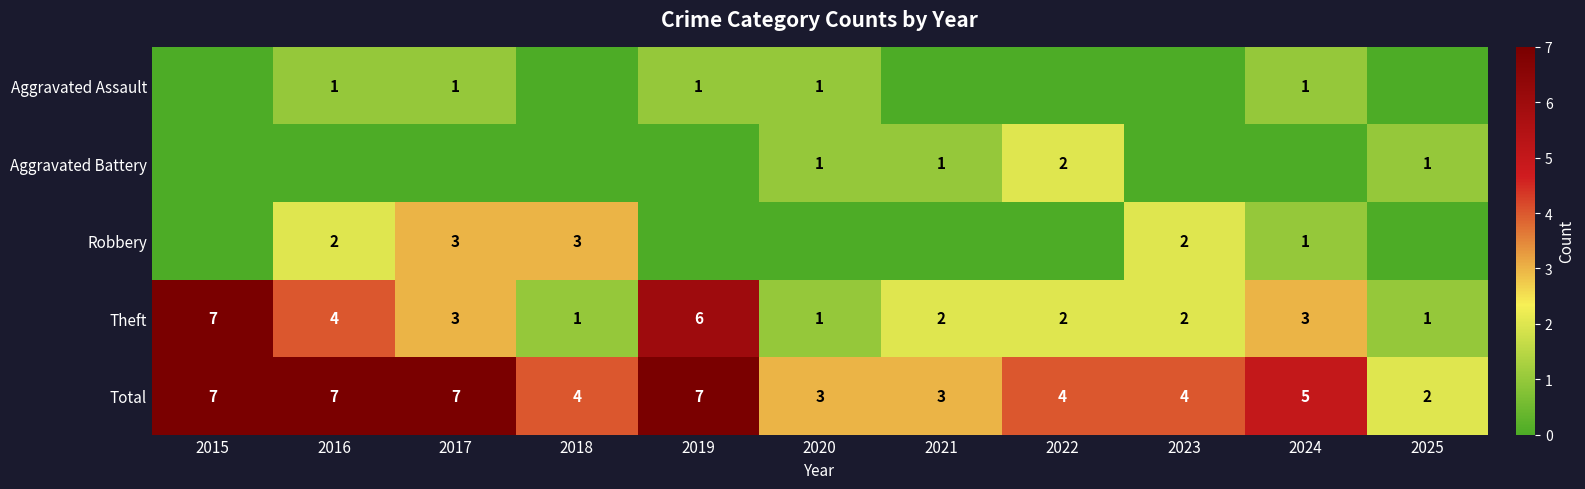

At which label is Theft closest to 4?

2016